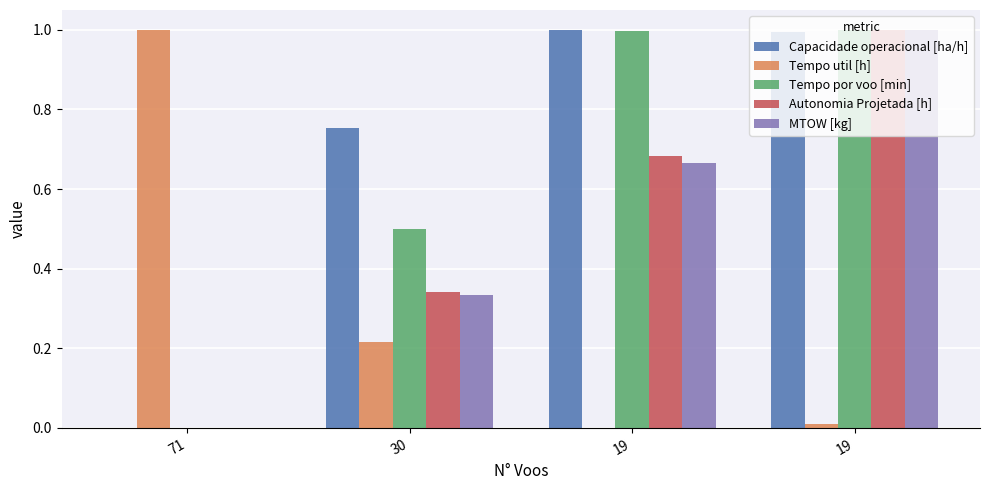

Are the bars grouped side by side (vs. stacked)?

Yes